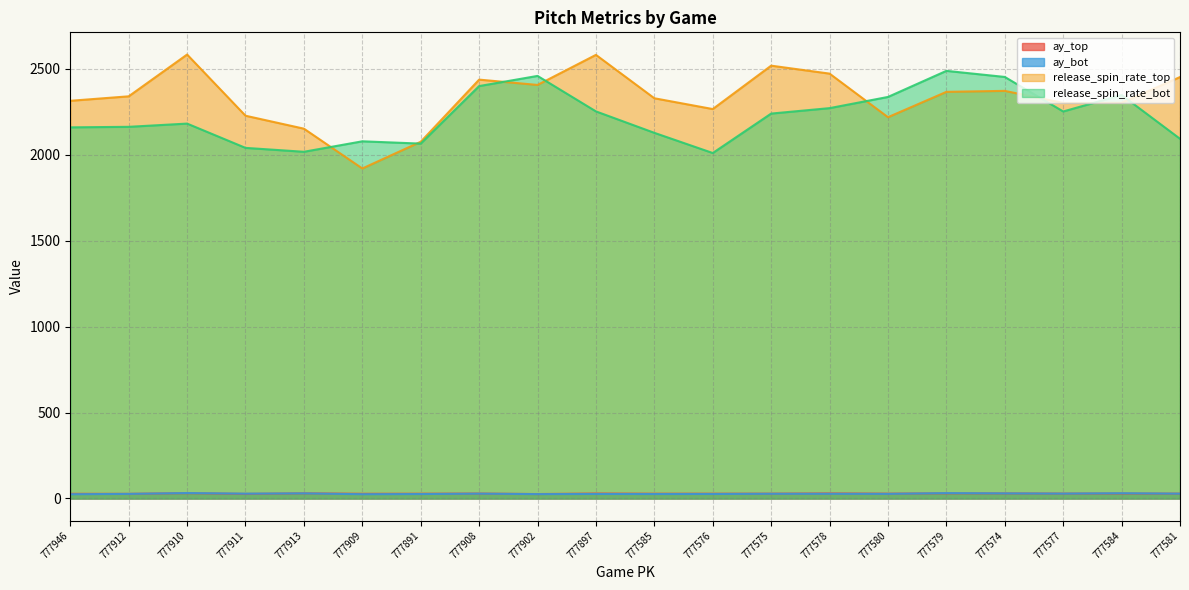

Which has a higher value, 777577 or 777911?

777577